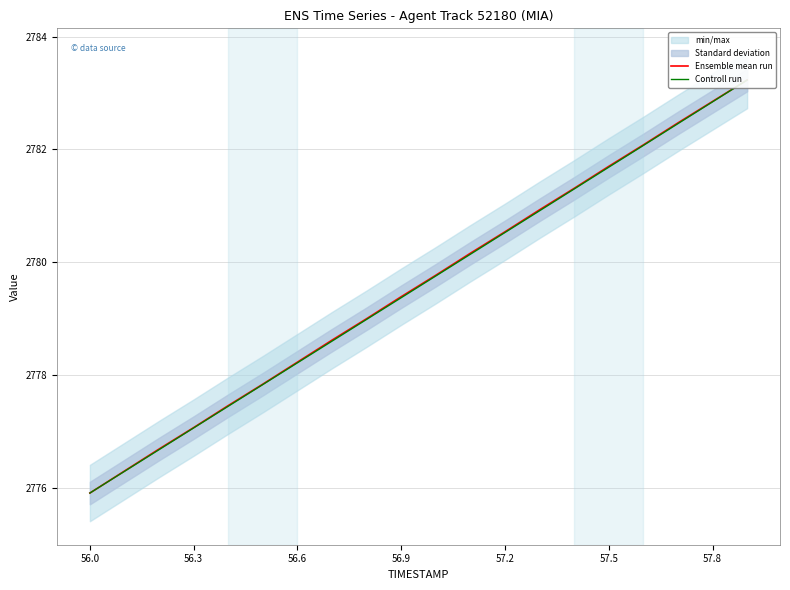

Rank the series at 56.3 from highest to lowest value.

Ensemble mean run, Controll run